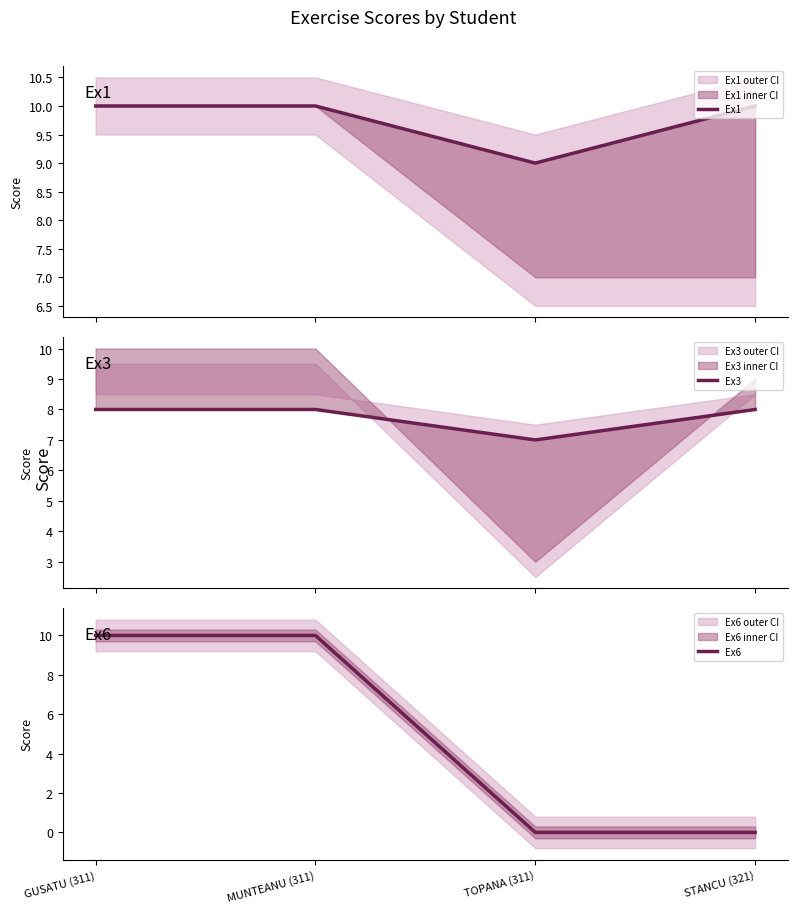

Rank the categories by Ex6 value from lowest to highest.

TOPANA (311), STANCU (321), GUSATU (311), MUNTEANU (311)